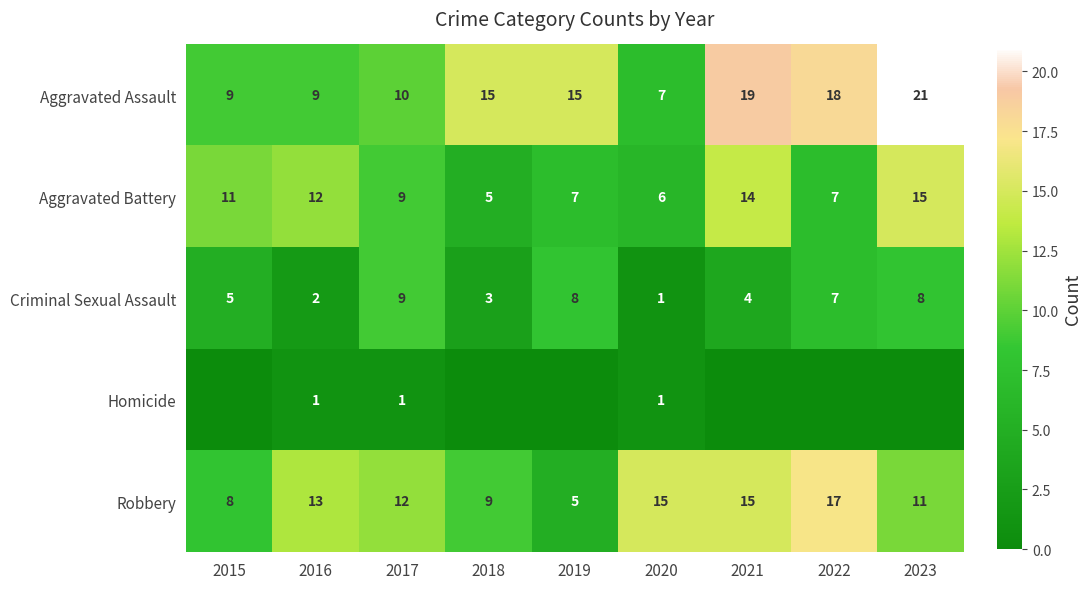

Which series changed the most between 2019 and 2023?

Aggravated Battery